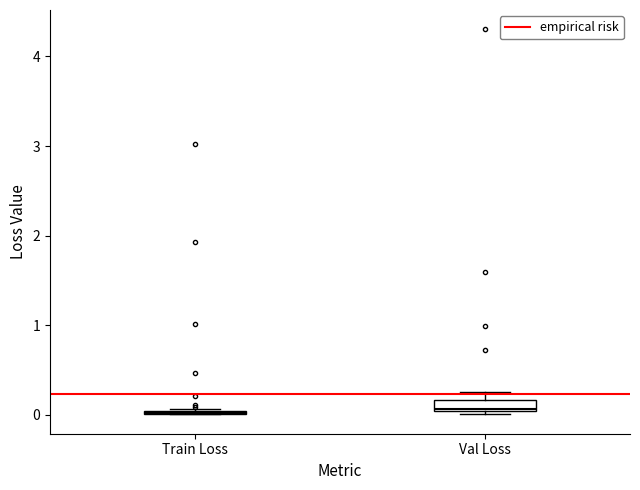

Where is the upper edge of the box for Val Loss on the y-axis? The values are not printed on the chart, so give them approximately, as read against the axis.

0.2